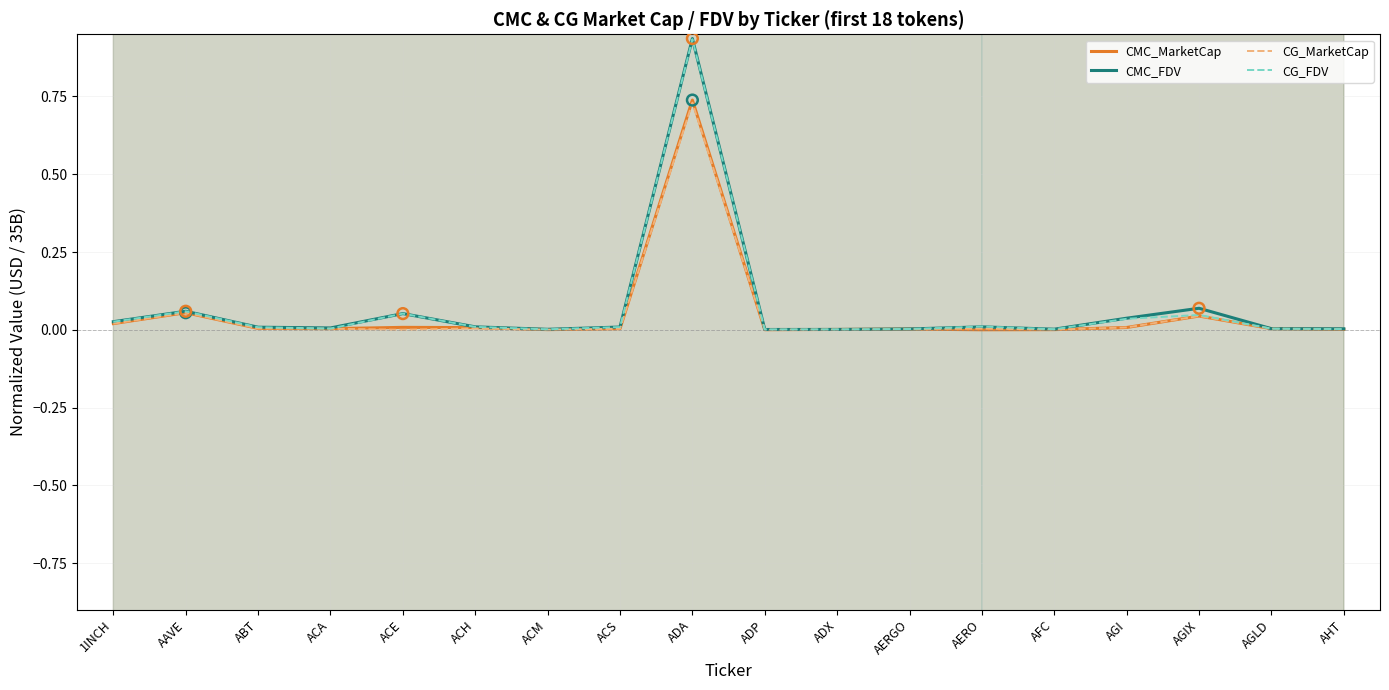

What are all the series names shown in the legend?

CMC_MarketCap, CMC_FDV, CG_MarketCap, CG_FDV